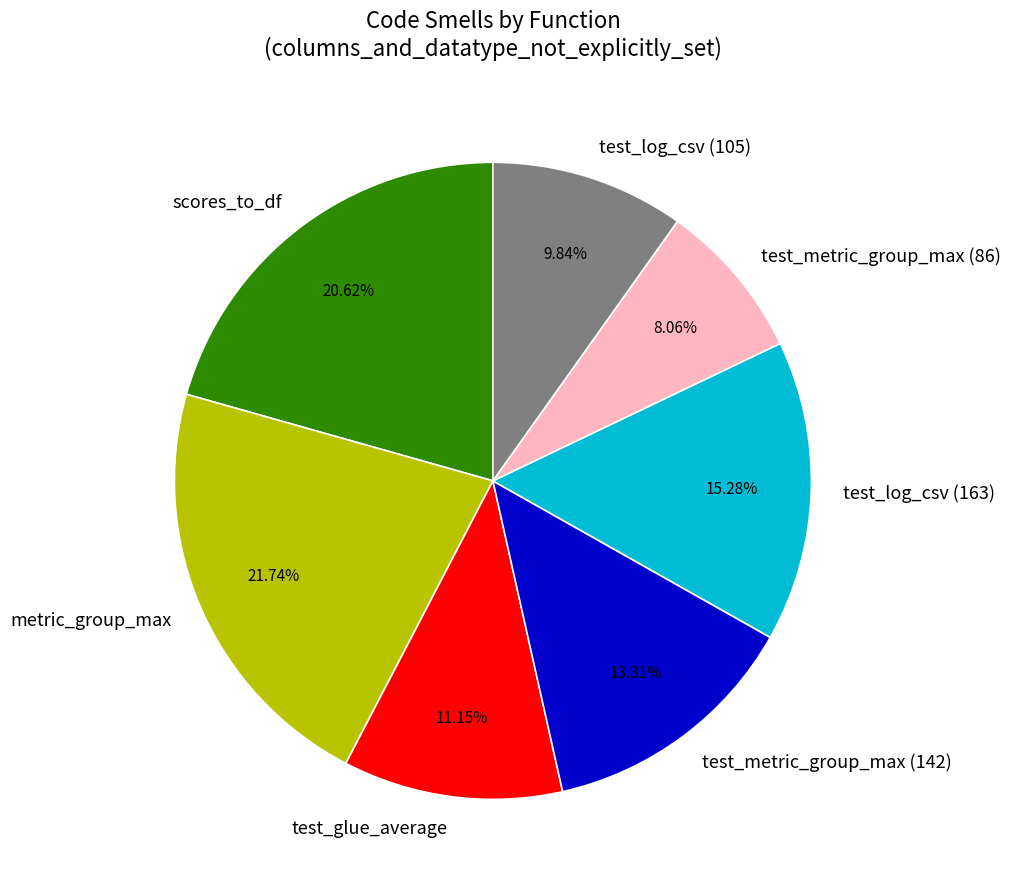

Is there a majority slice in this chart?

No